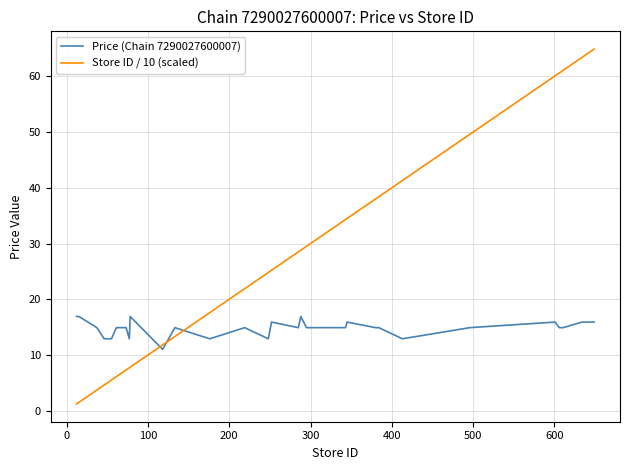

Which series has the widest spread of values?

Store ID / 10 (scaled)